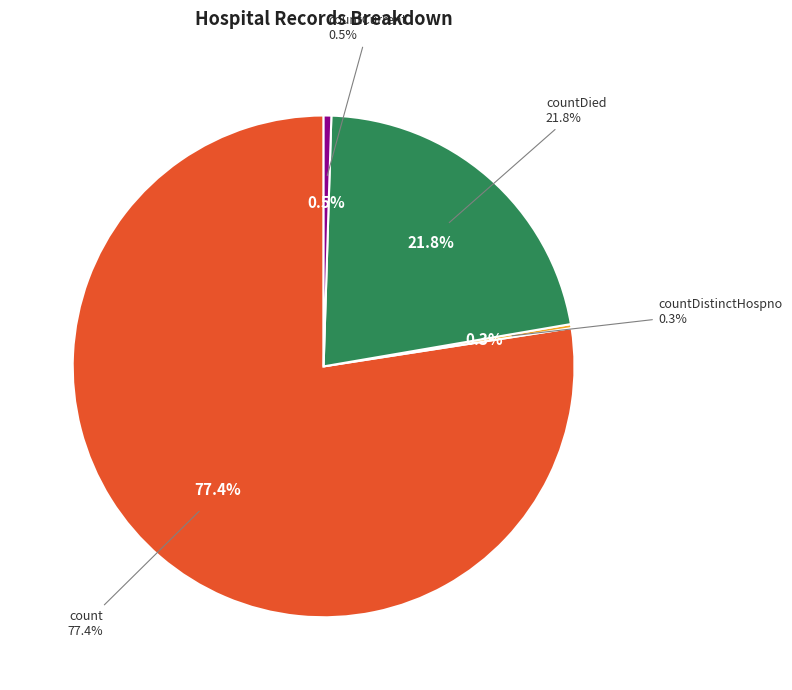

Which category has the biggest portion of the pie?

count